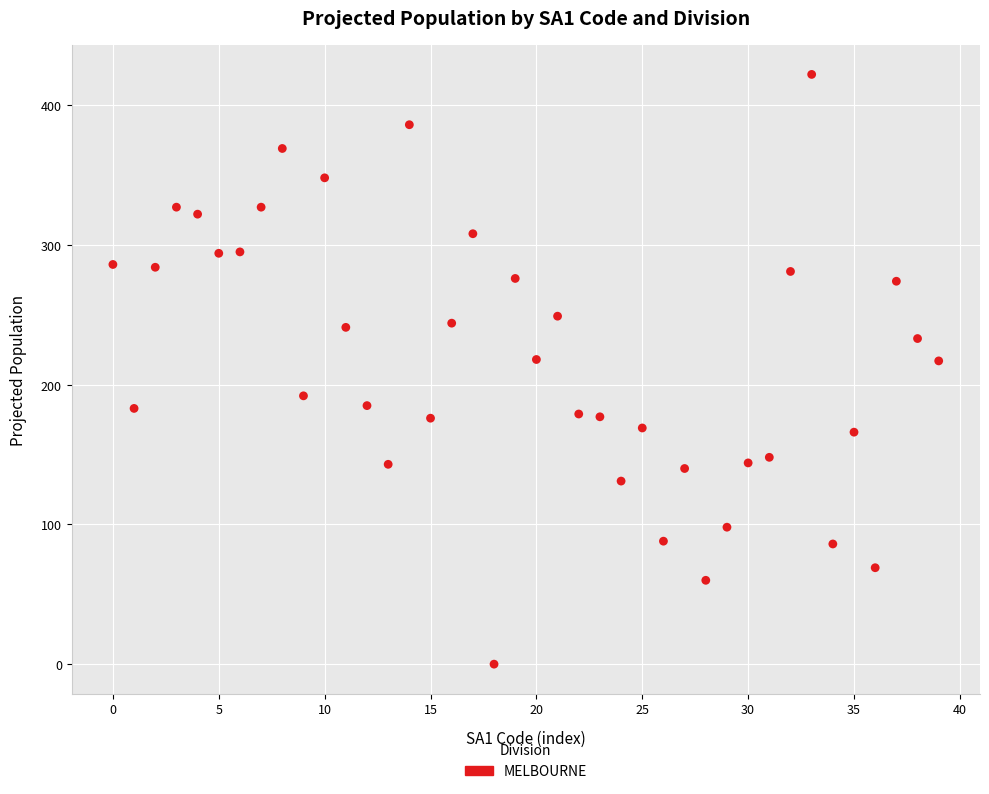

What is the range of Y values (max minus min)?

422